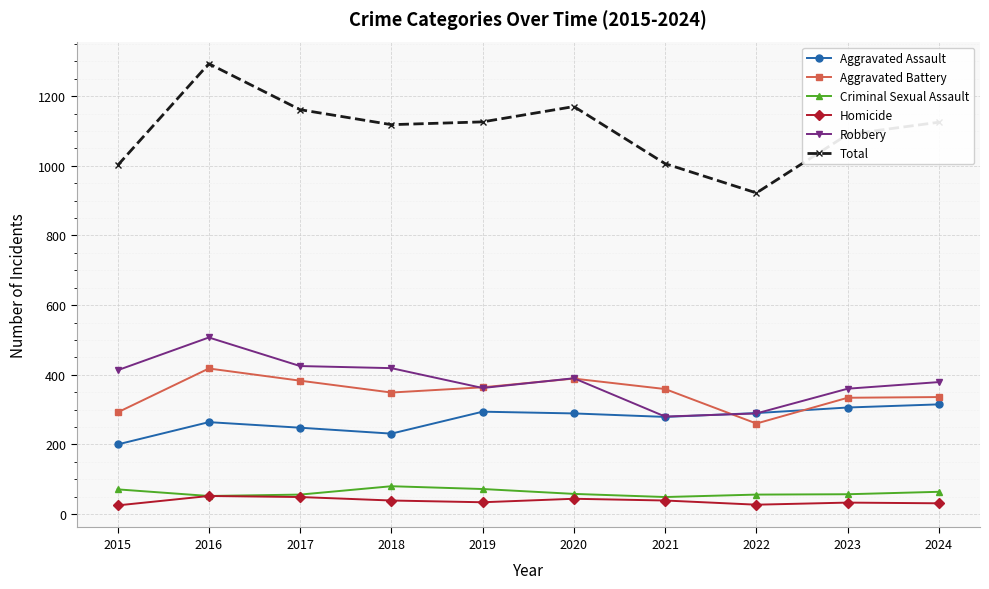

Does the chart have visible grid lines?

Yes